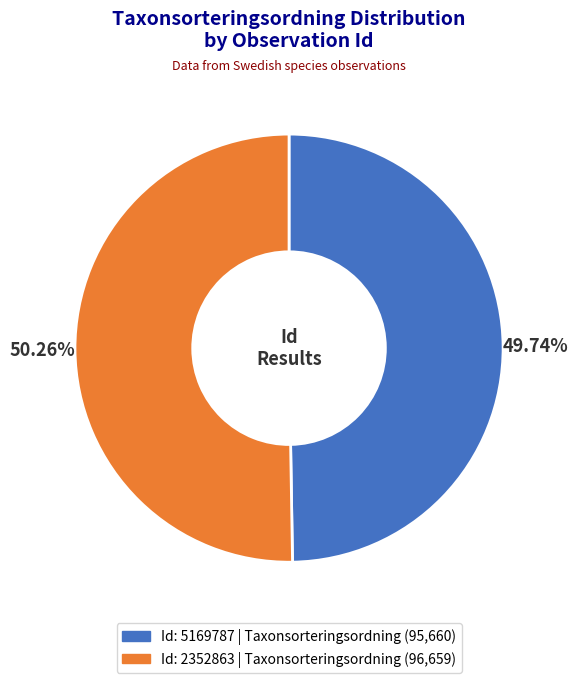

Is there a majority slice in this chart?

Yes